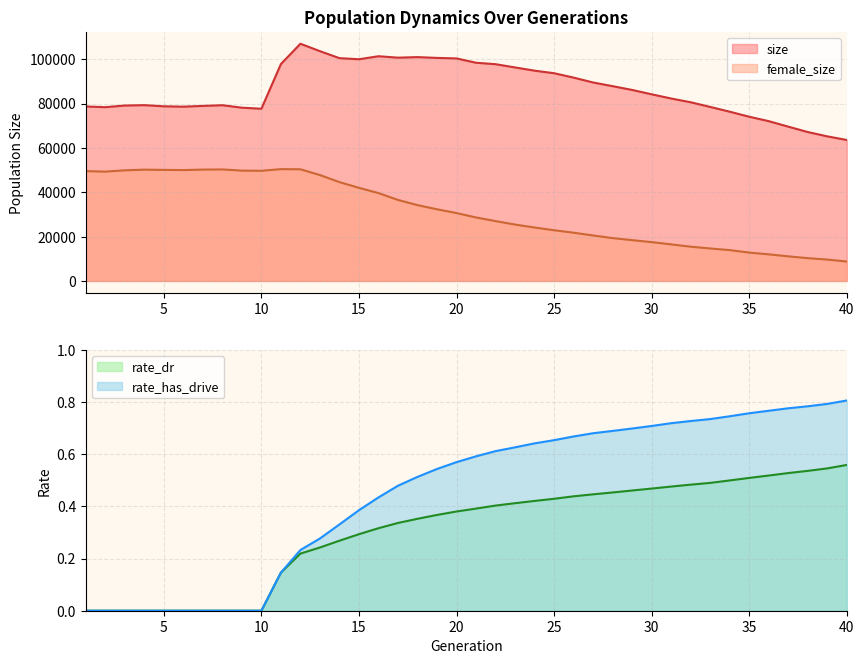

What is the value of the rate_dr point at the 23rd from the left?

0.4